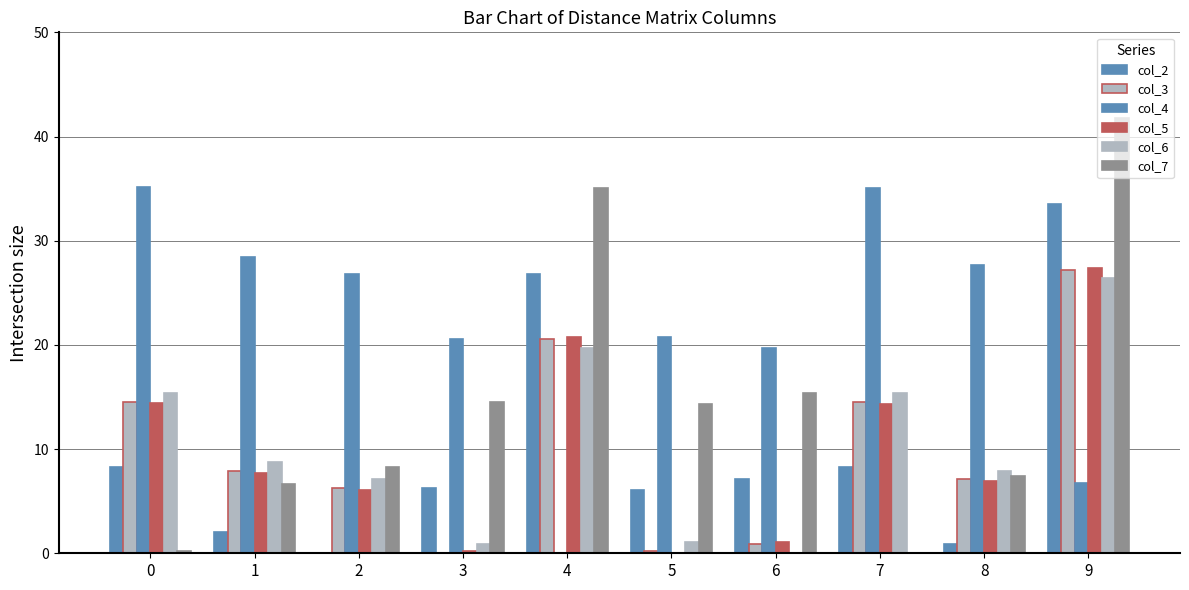

What is the spread (max minus min) of values at 3?

20.6